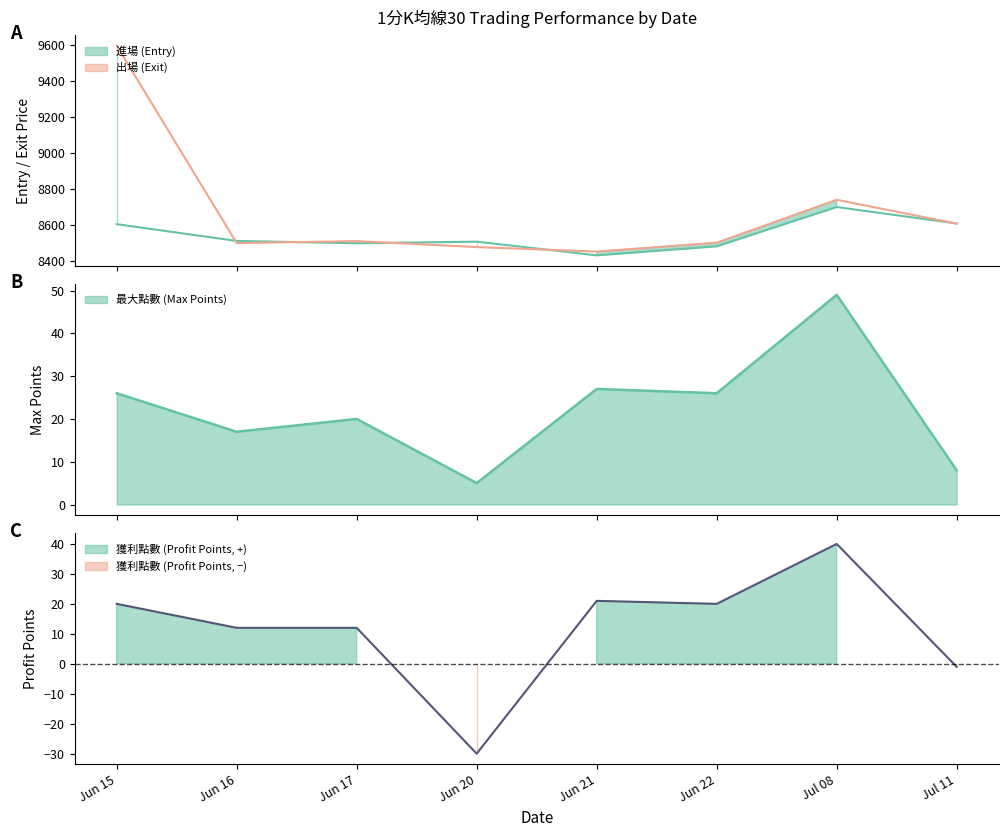

At which category does the chart reach its minimum across all series?

Jun 20